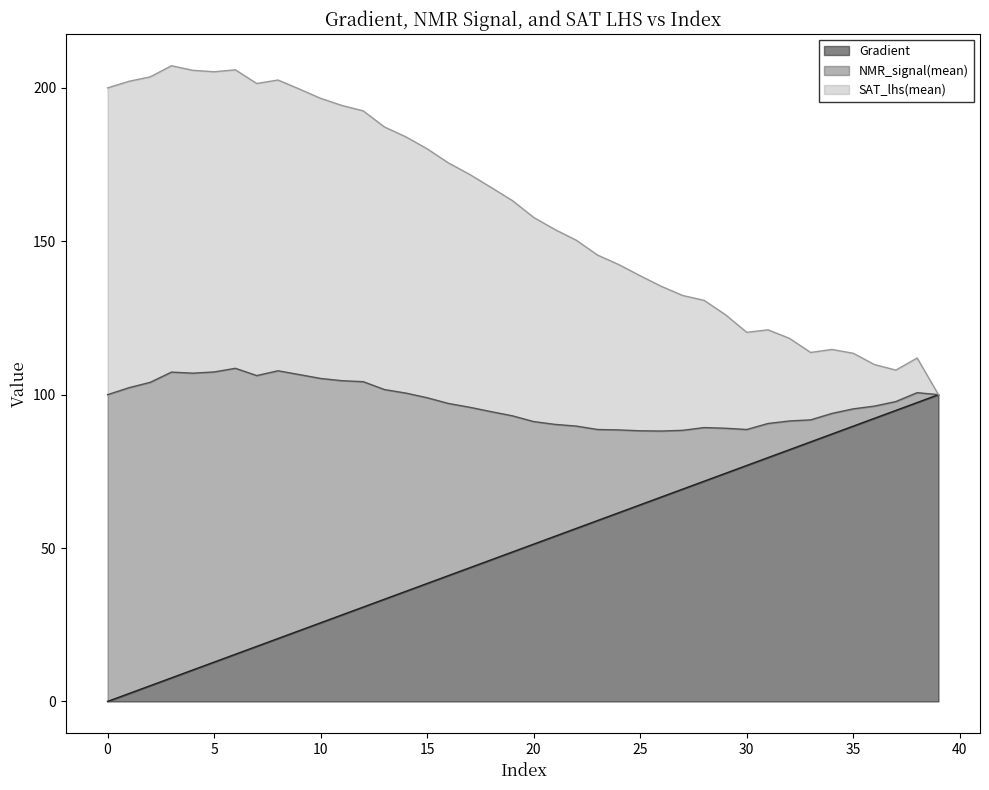

How many interior local peaks does the NMR_signal(mean) series have?

6